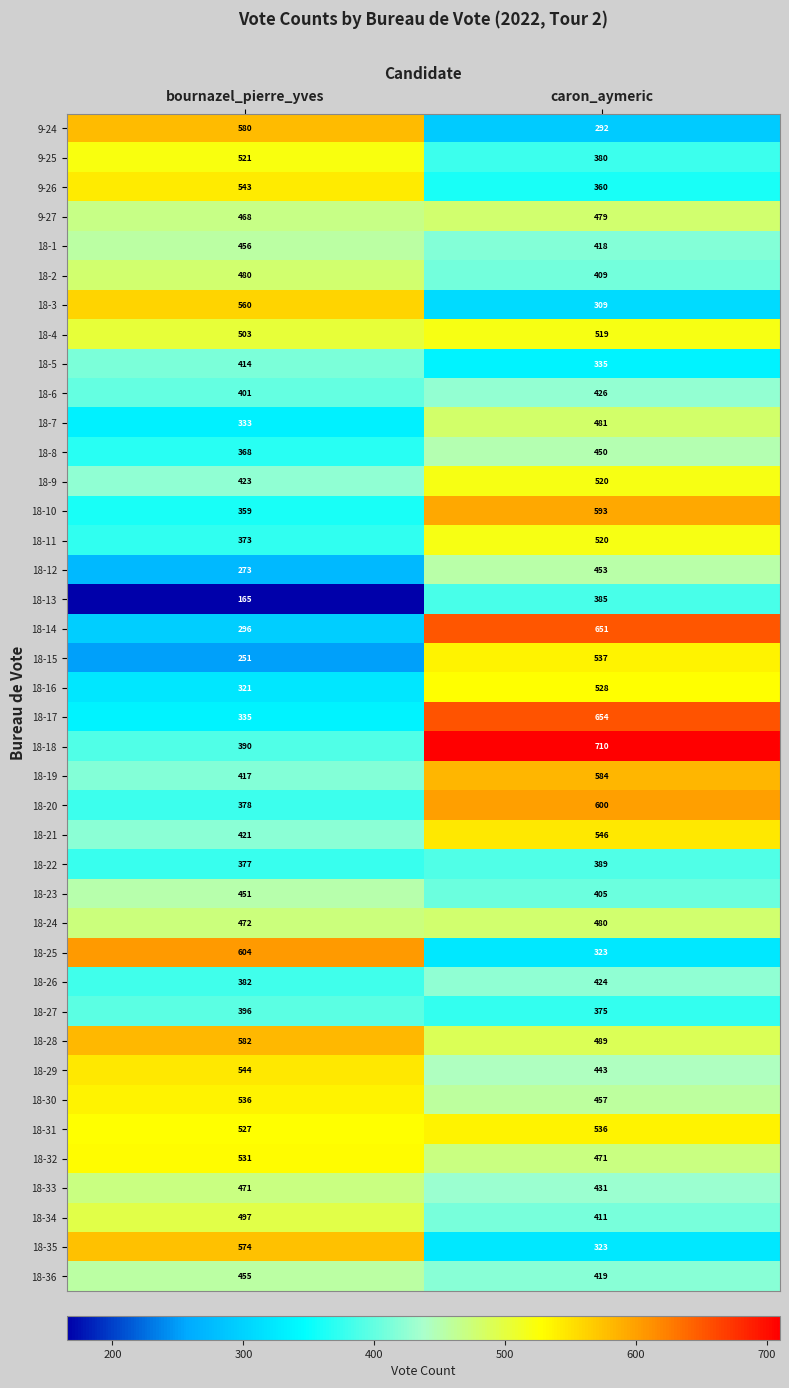

At which category is the sum across all series the highest?

caron_aymeric